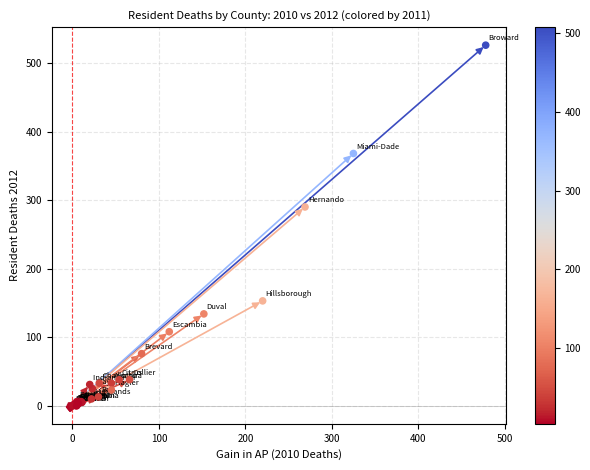

What Y value in the scatter plot is closest to 263?

290